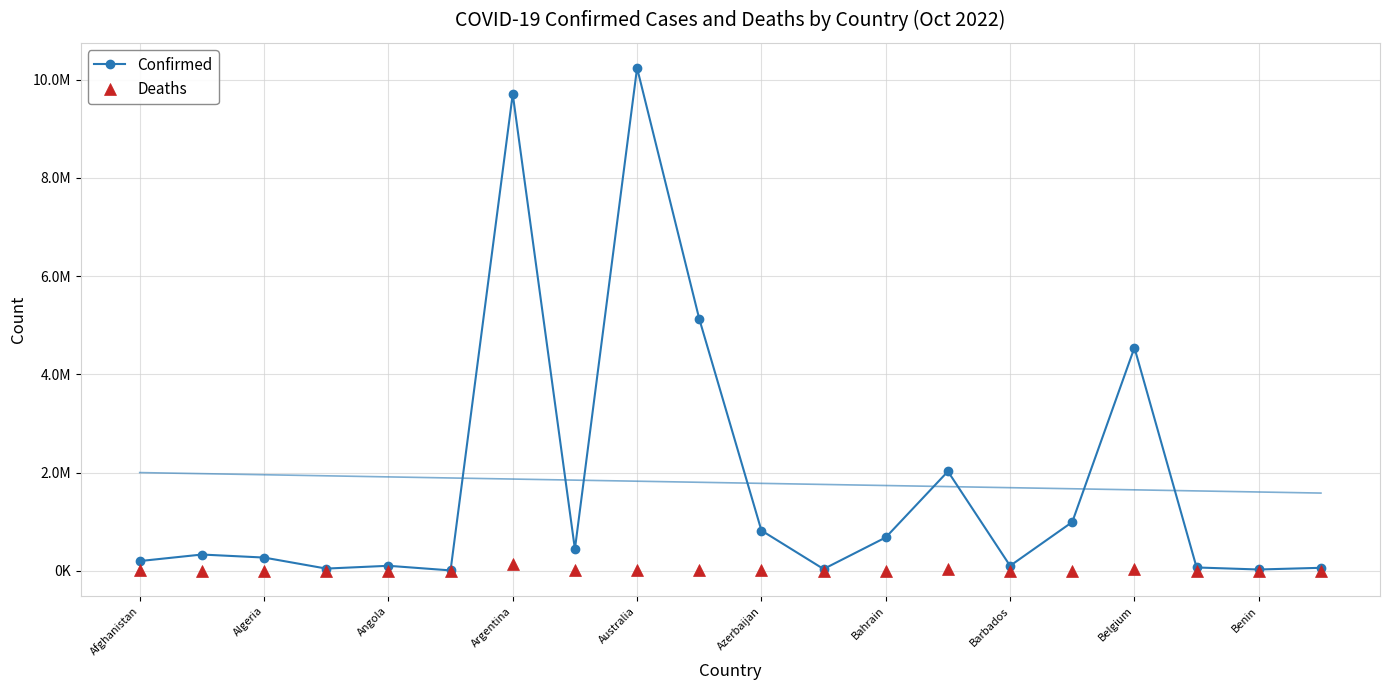

Reading left to right, transcribe all the data shown in this chart.

Confirmed: 199188	332221	270673	46227	103131	9098	9708420	442875	10239653	5131527	821440	37290	680559	2025197	102580	994037	4544505	68854	27638	61969
Deaths: 7800	3589	6879	155	1917	146	129897	8683	15221	20743	9917	833	1520	29363	560	7118	32673	686	163	21